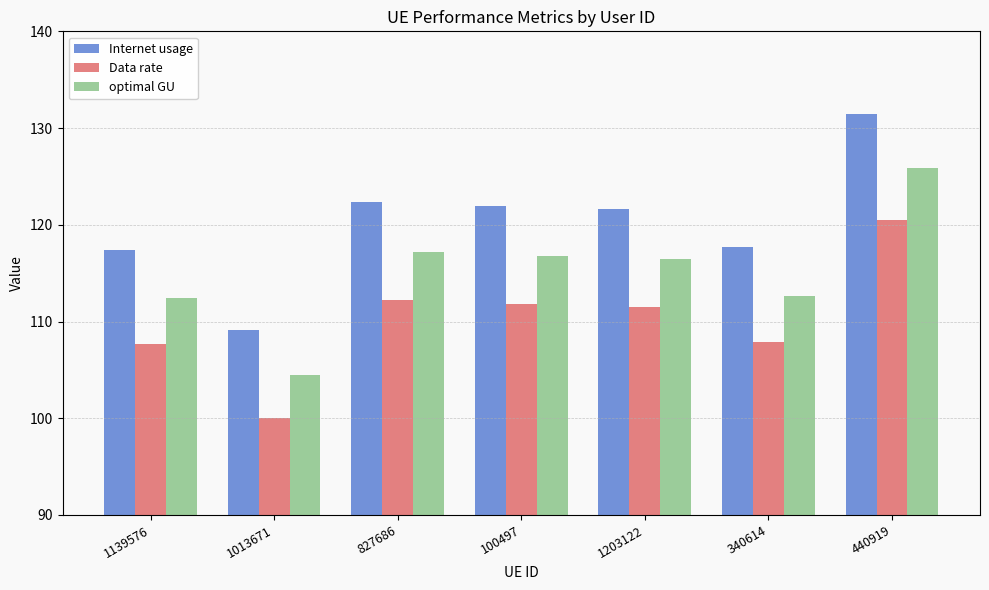

What is the value of the Internet usage bar at the 2nd from the left?

109.1